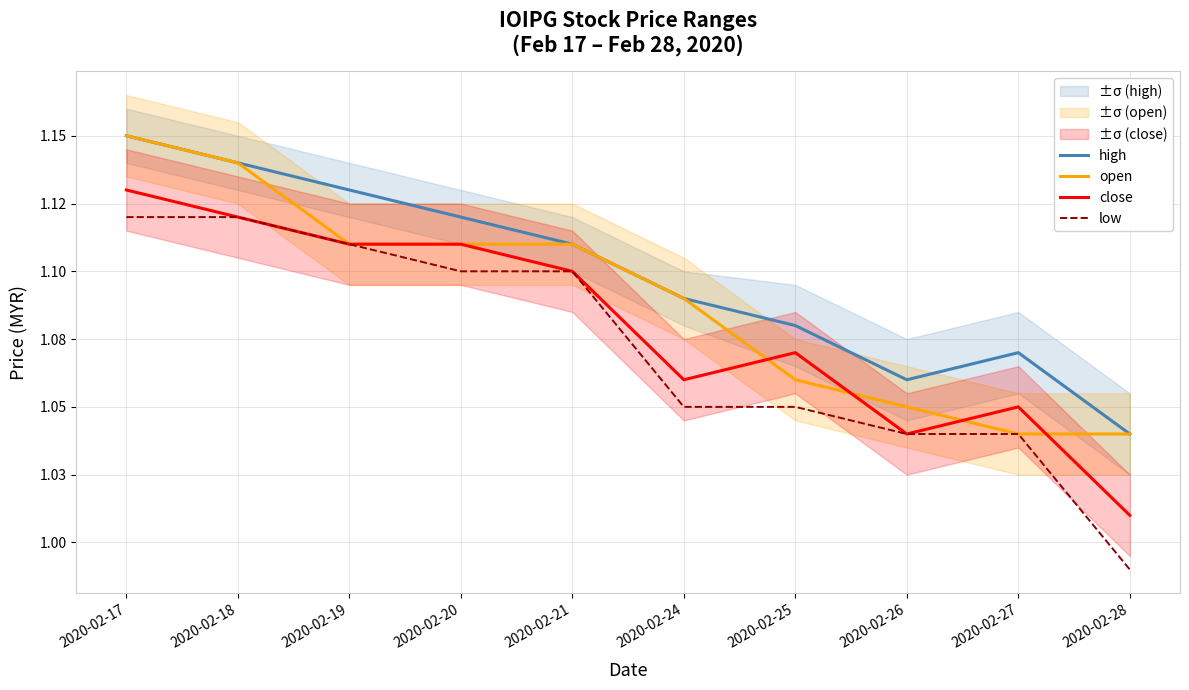

True or false: close has more than 0 interior local peaks.

True